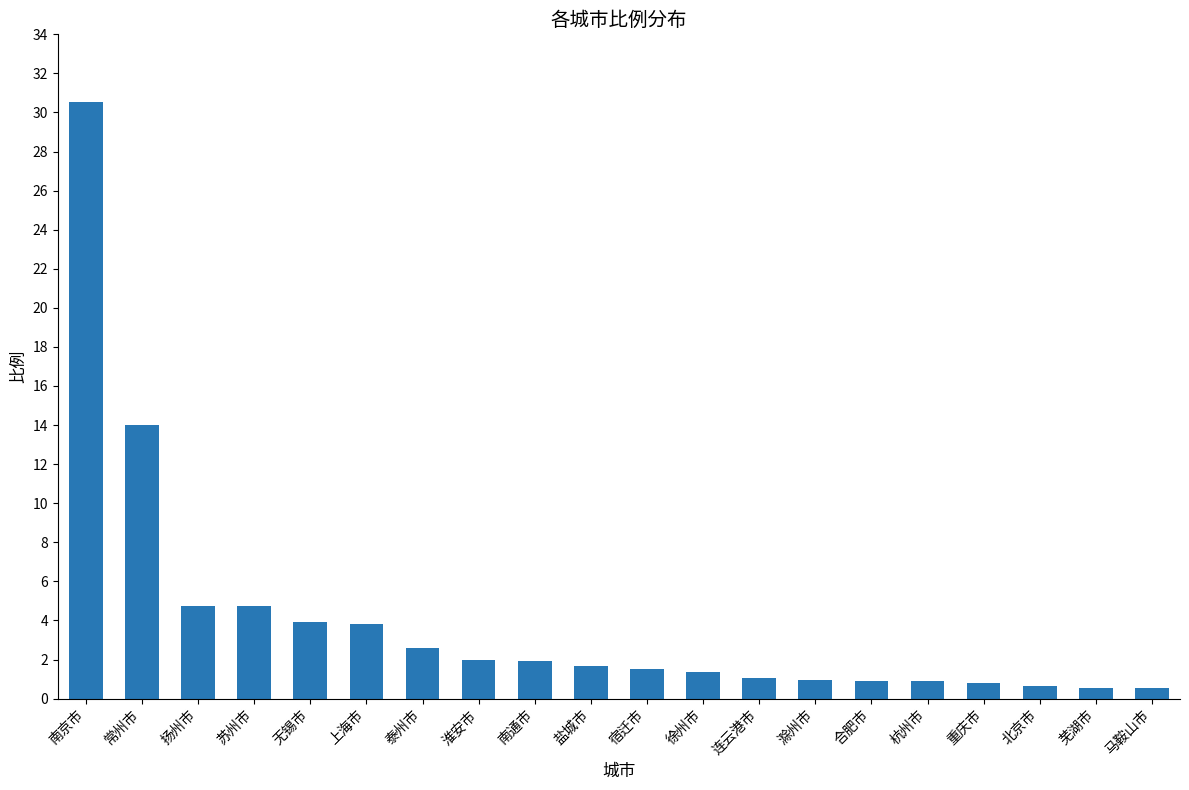

The value at 徐州市 is 1.4. True or false?

True